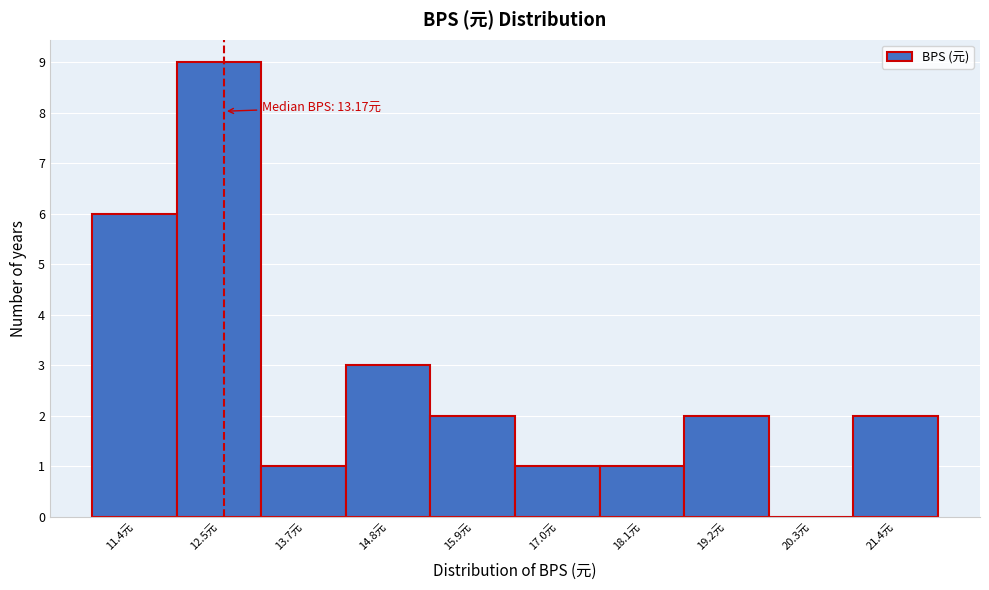

Reading right to left, transcribe all the data shown in this chart.

21.4元=2	20.3元=0	19.2元=2	18.1元=1	17.0元=1	15.9元=2	14.8元=3	13.7元=1	12.5元=9	11.4元=6